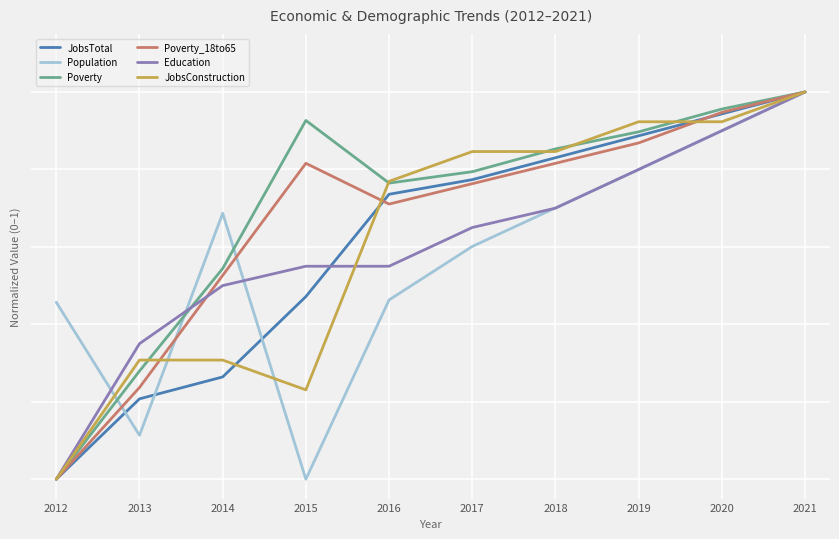

At which label does Education reach its peak?

2021